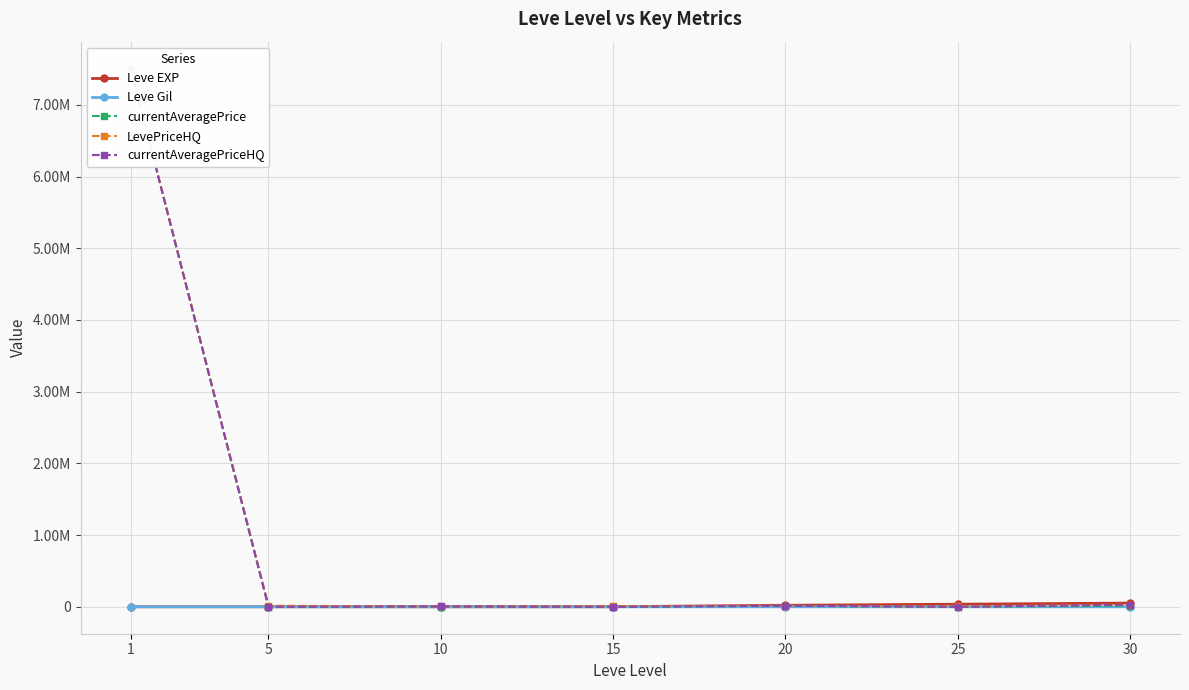

What is the spread (max minus min) of values at 5?

15000.0